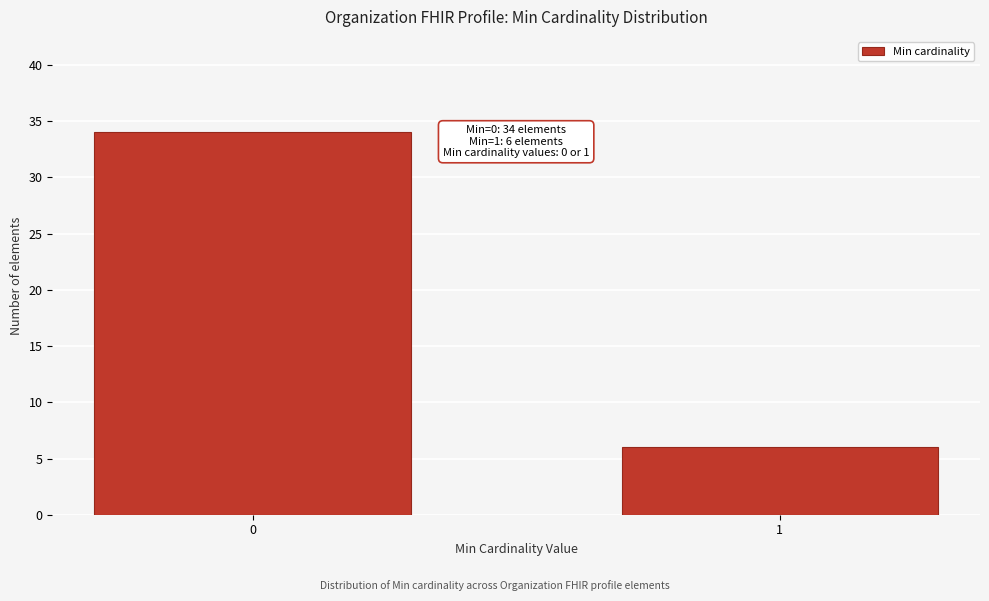

Reading right to left, list all the values displayed in this chart.

1=6	0=34